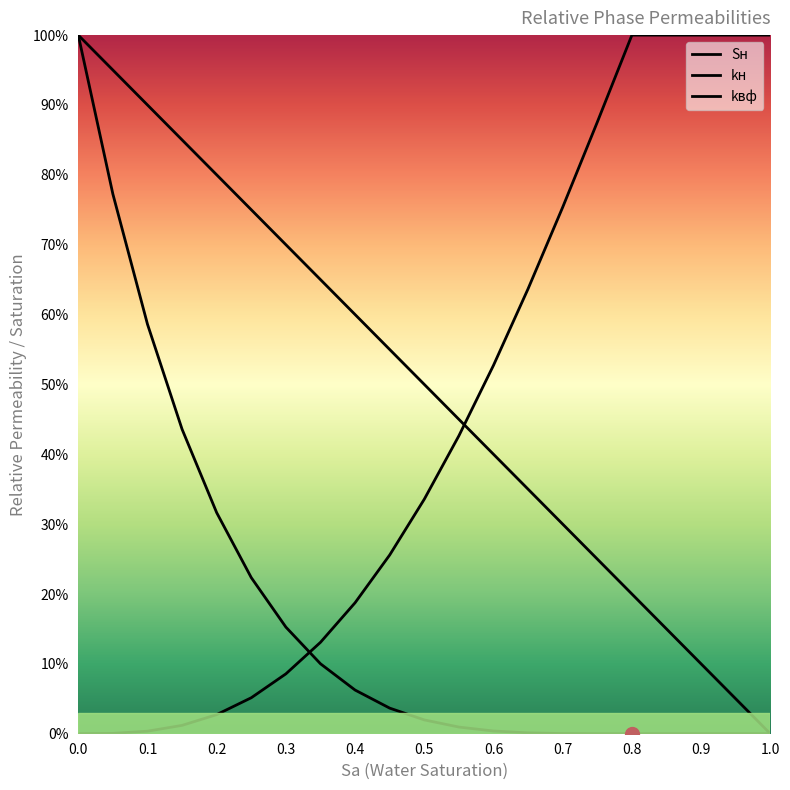

Count the number of categories in the chart.

21